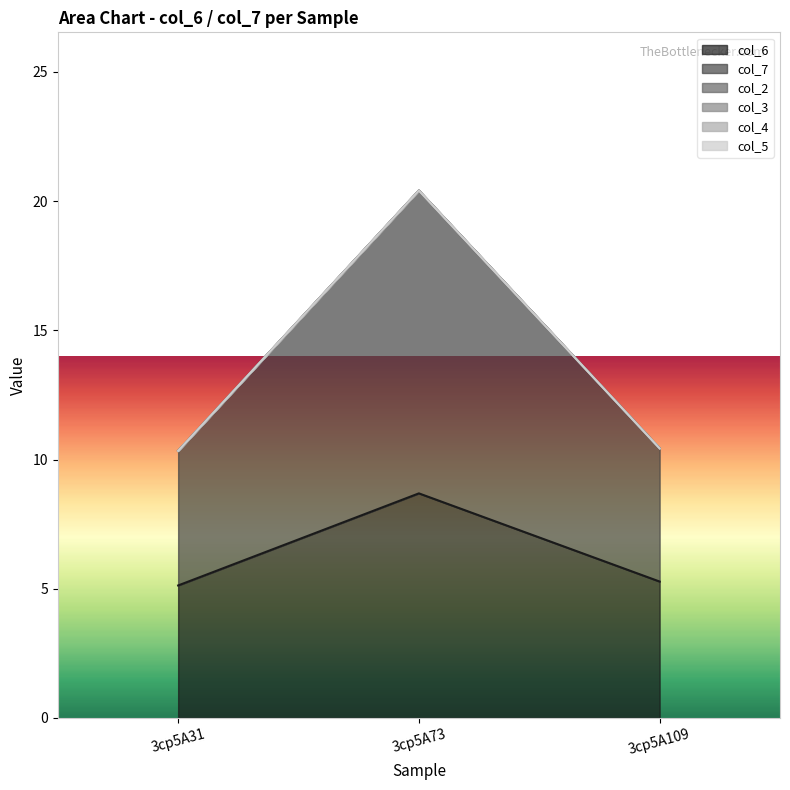

Reading left to right, list all the values displayed in this chart.

col_6: 3cp5A31=5.1	3cp5A73=8.7	3cp5A109=5.3
col_7: 3cp5A31=5.2	3cp5A73=11.7	3cp5A109=5.2
col_2: 3cp5A31=0.0	3cp5A73=0.0	3cp5A109=0.0
col_3: 3cp5A31=0.0	3cp5A73=0.0	3cp5A109=0.0
col_4: 3cp5A31=0.0	3cp5A73=0.0	3cp5A109=0.0
col_5: 3cp5A31=0.0	3cp5A73=0.0	3cp5A109=0.0